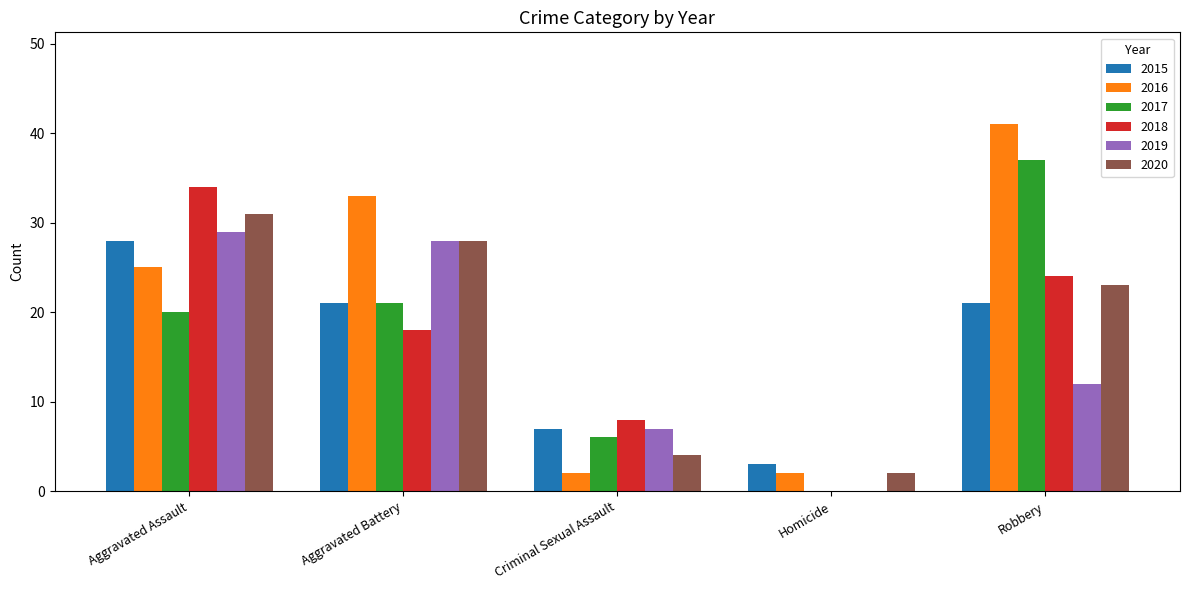

What is the sum of the 2018 values at Robbery and Aggravated Assault?

58